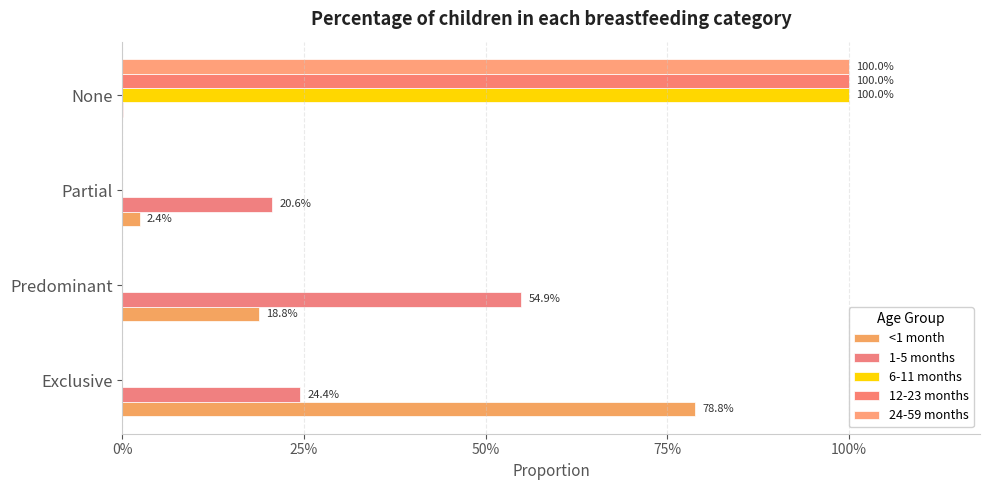

What is the difference between the maximum and minimum values in the <1 month series?

0.8